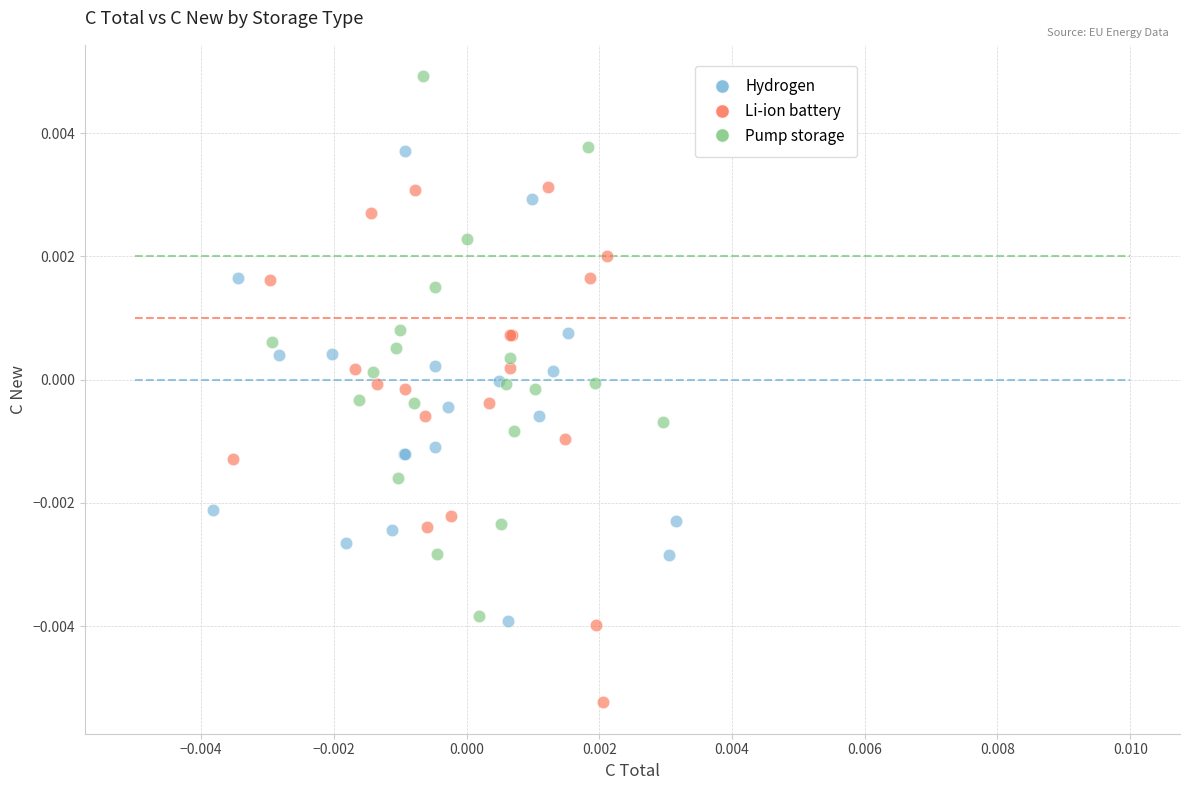

Which series reaches the minimum Y coordinate?

Li-ion battery